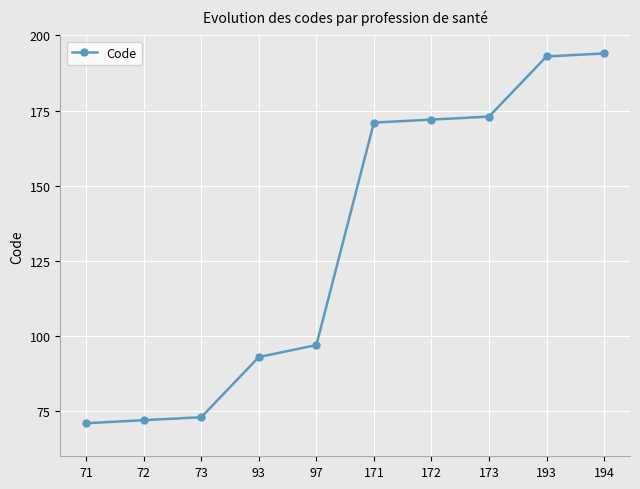

What is the difference between the maximum and second lowest values?

122